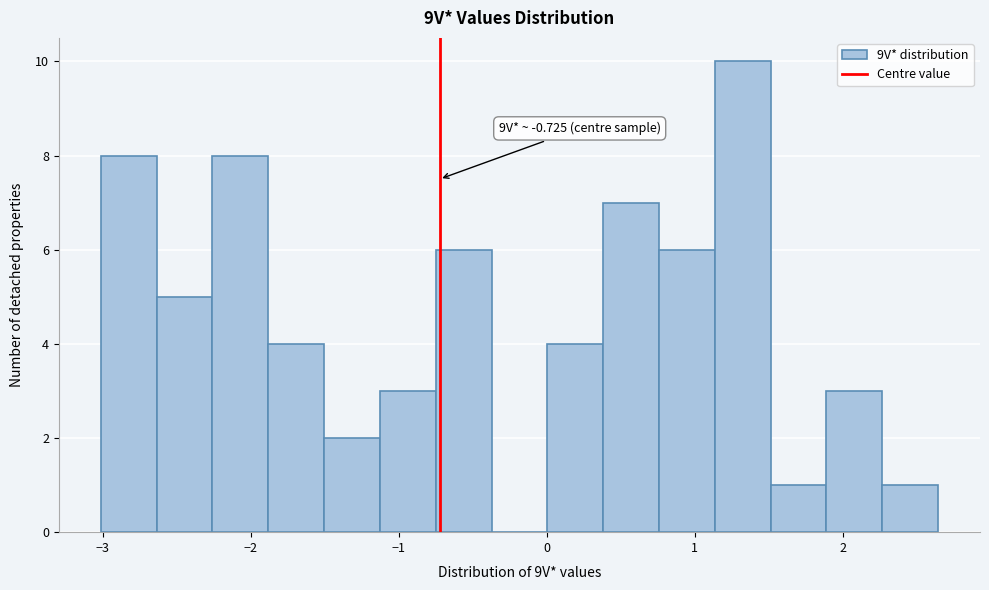

Read against the x-axis, roughly where is the centre of the tallest bar?

1.3